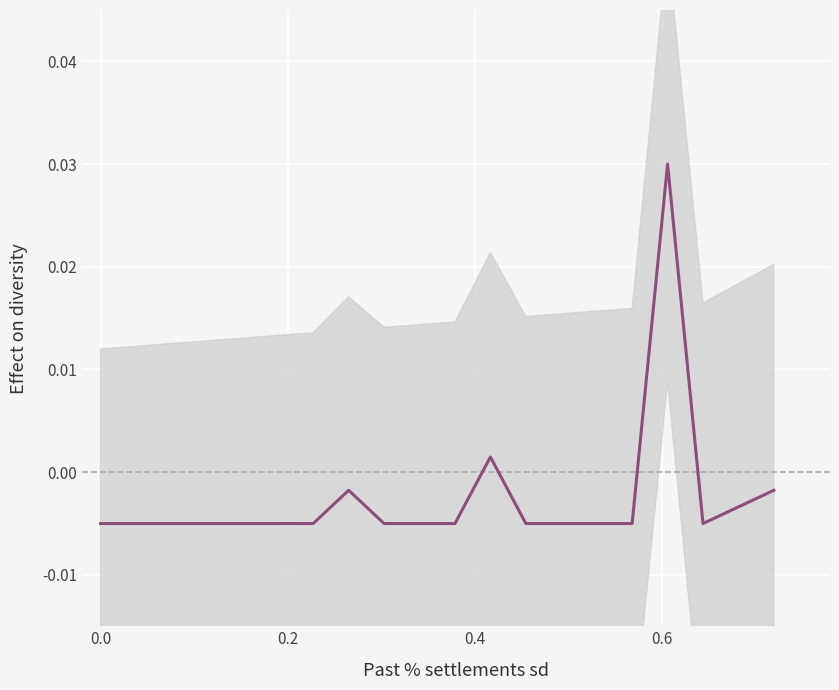

True or false: the data shows -0.0 at 9.

False